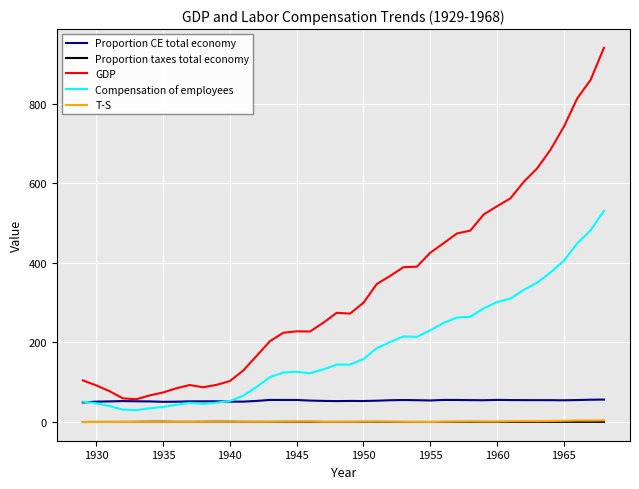

Which series has the widest spread of values?

GDP